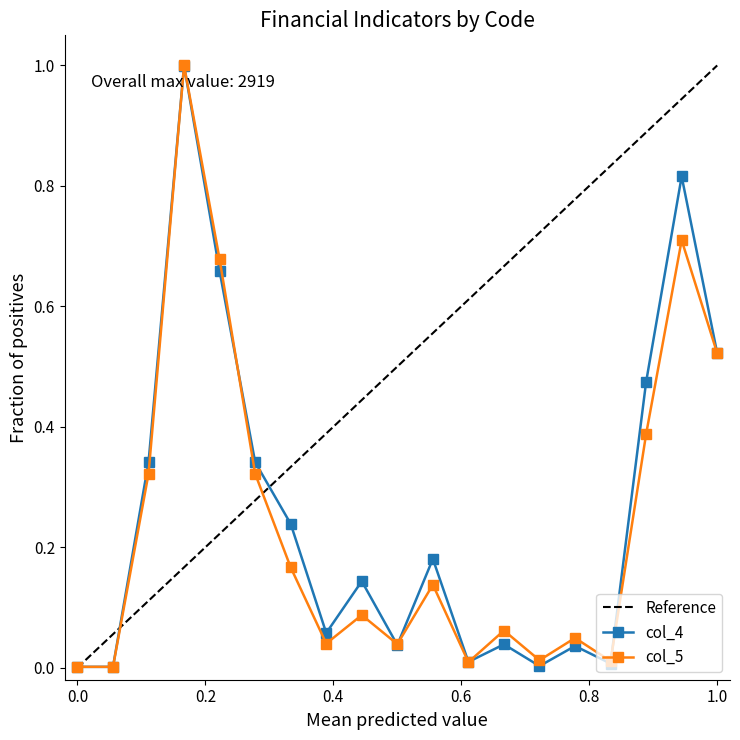

The value of col_5 at 1170 is 0.0. True or false?

False